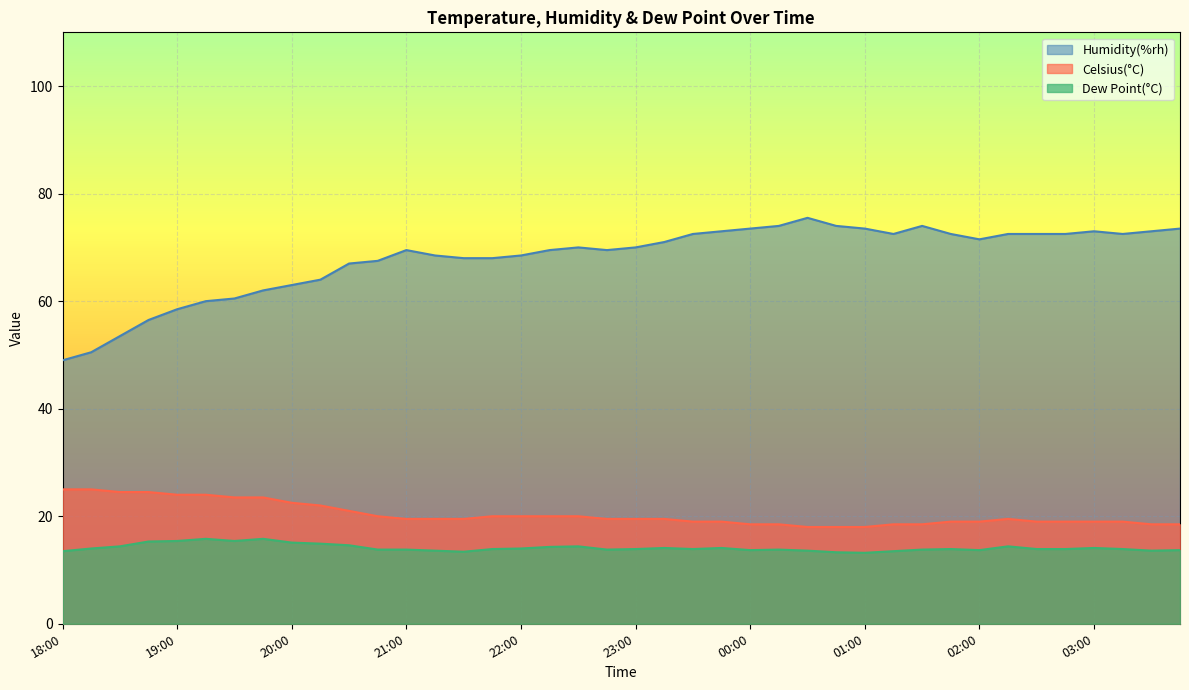

Which series has the widest spread of values?

Humidity(%rh)